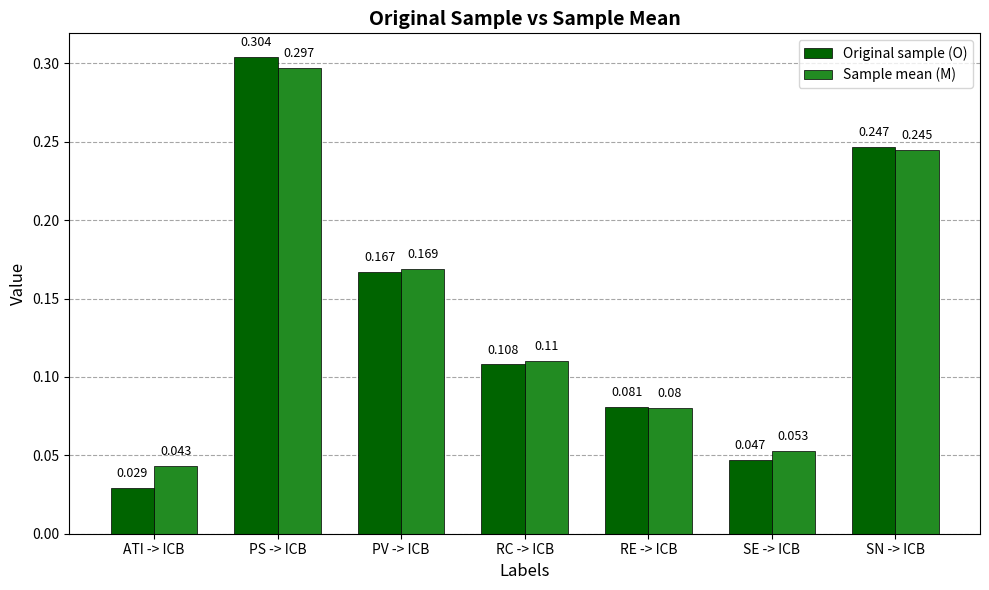

What are all the series names shown in the legend?

Original sample (O), Sample mean (M)